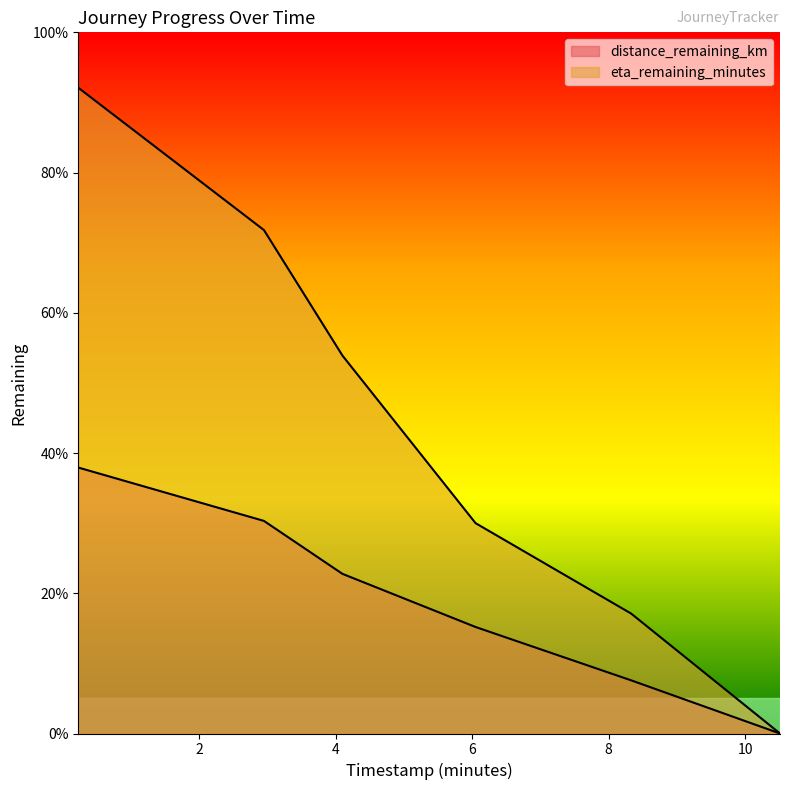

How many data points in distance_remaining_km are less than 2?

3